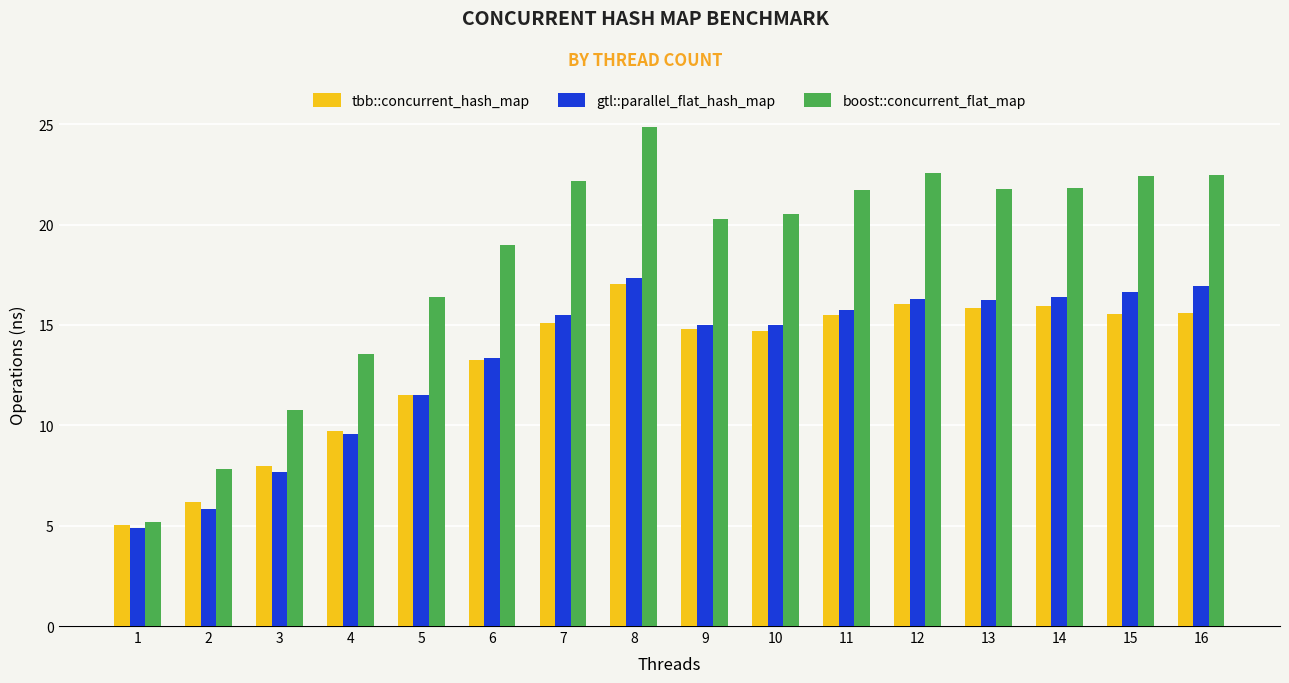

What is the total value across all series at 12?

54.9